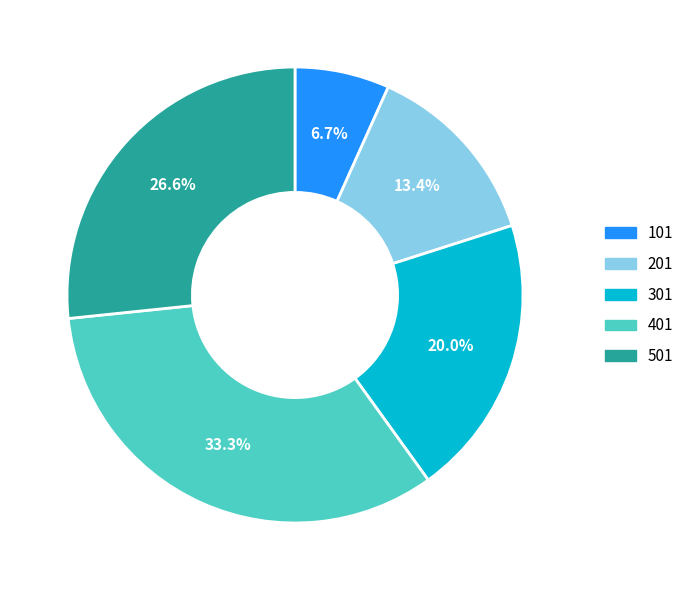

To the nearest percent, what is the combined percentage of 401 and 501?

60%